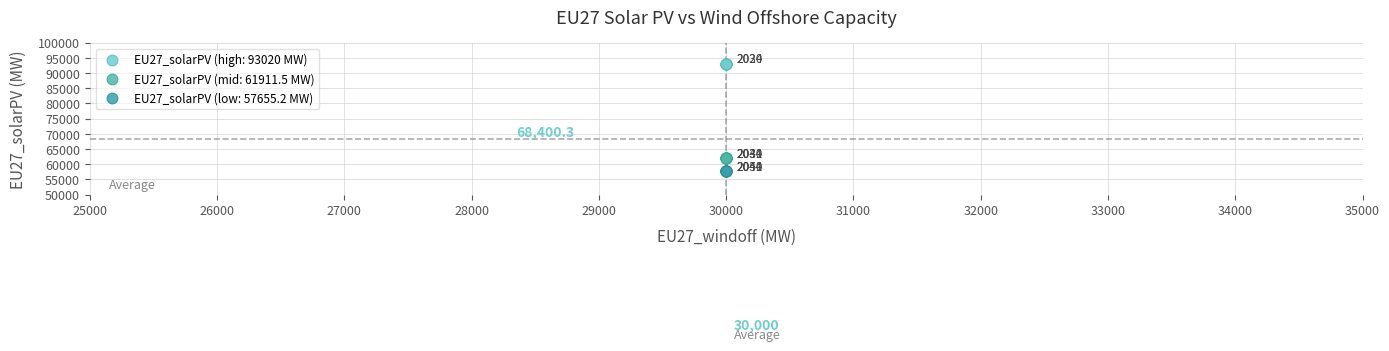

Which series contains the lowest Y value?

EU27_solarPV (low: 57655.2 MW)